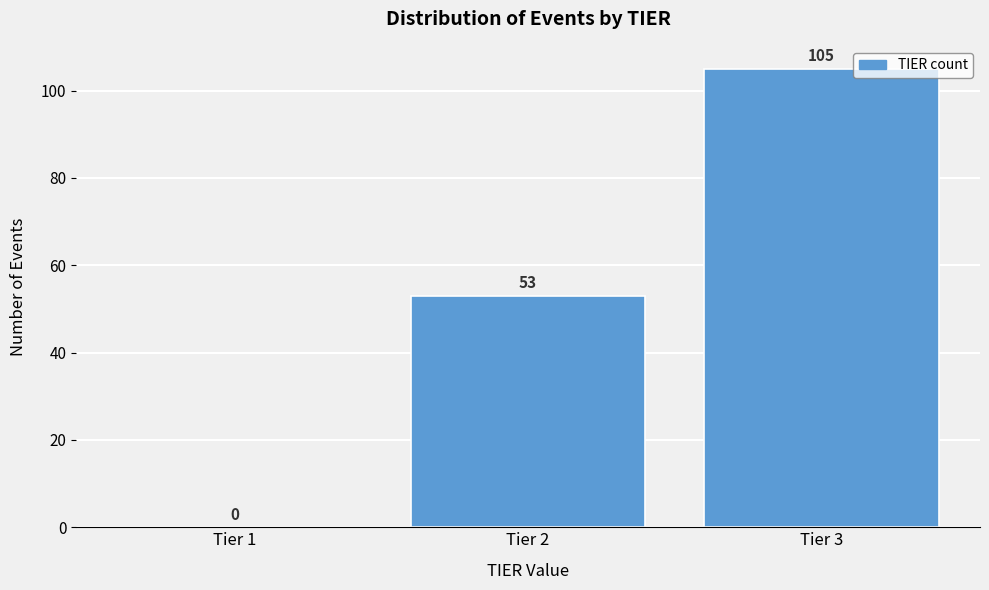

Reading right to left, list all the values displayed in this chart.

Tier 3=105	Tier 2=53	Tier 1=0